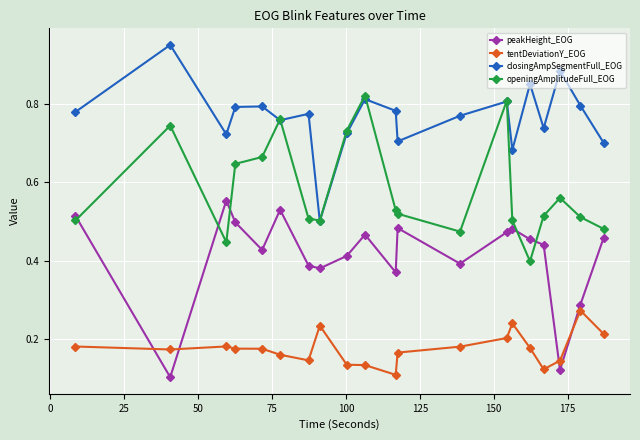

True or false: closingAmpSegmentFull_EOG and peakHeight_EOG intersect in this chart.

False